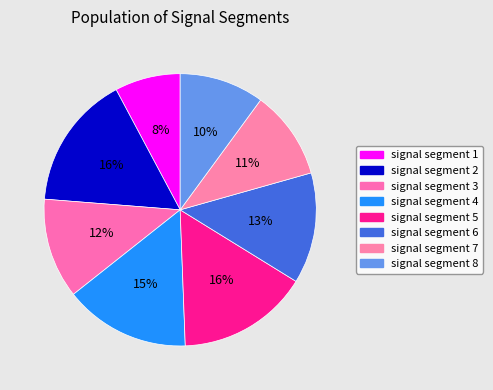

How many segments does this pie chart have?

8